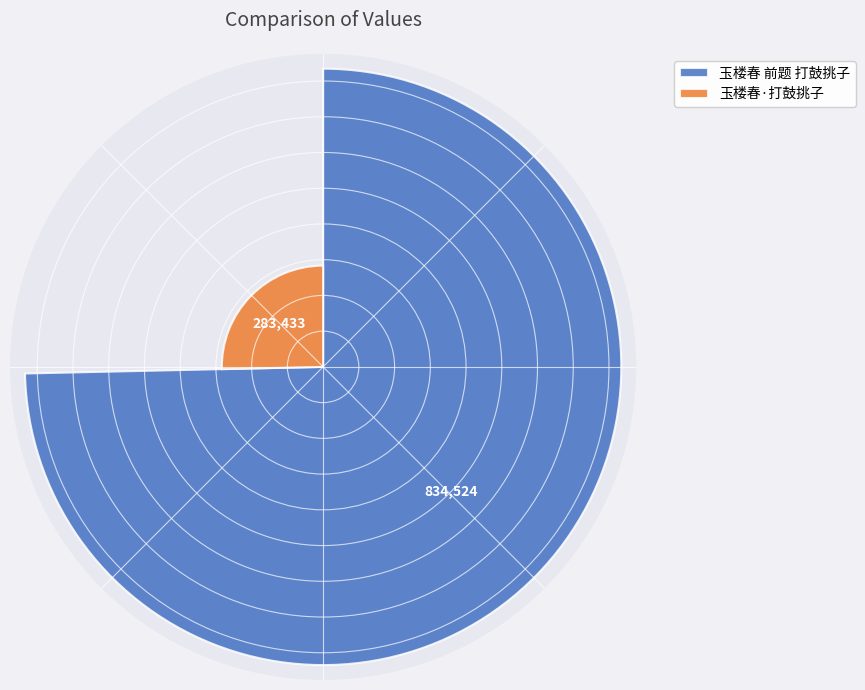

Which series has the largest range (max minus min)?

玉楼春 前题 打鼓挑子